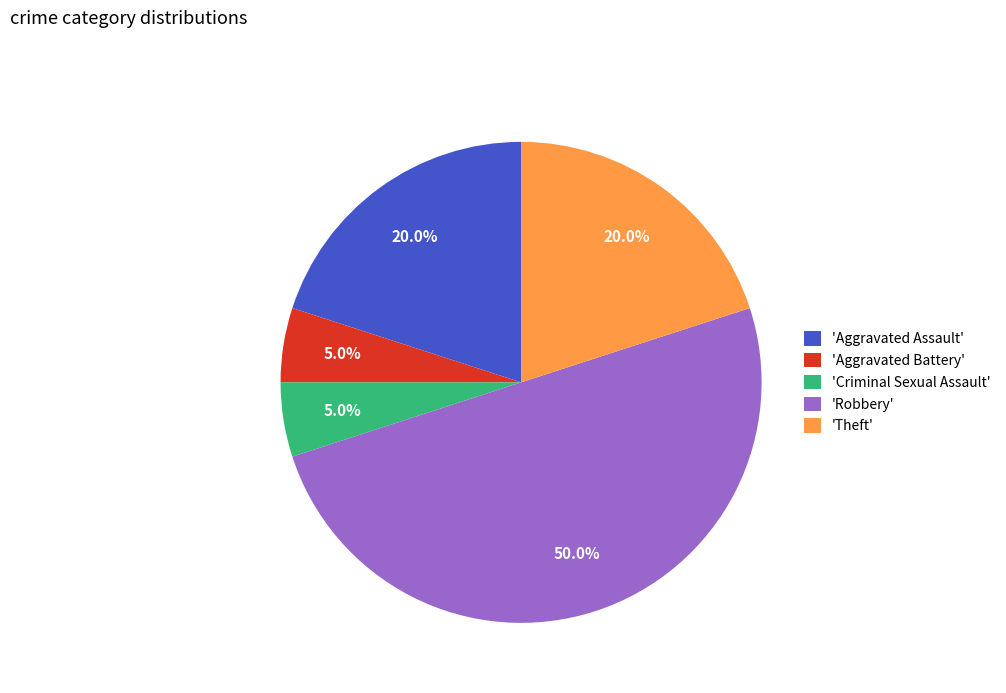

What portion of the pie excludes 'Theft'?

80.0%